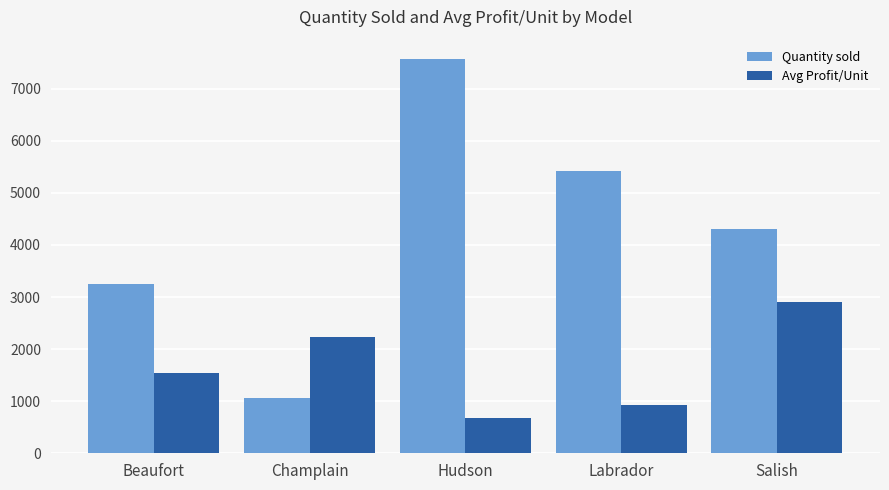

Which category has the highest value across all series?

Hudson